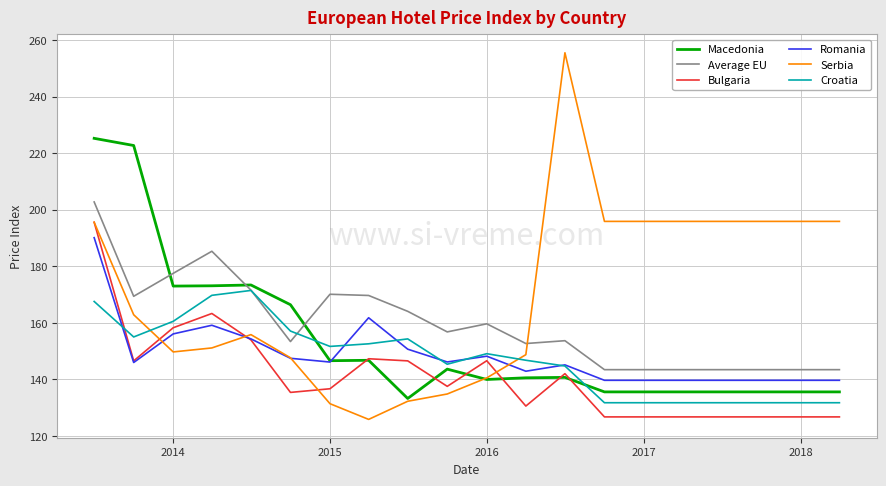

Which series has the largest total across all categories?

Serbia